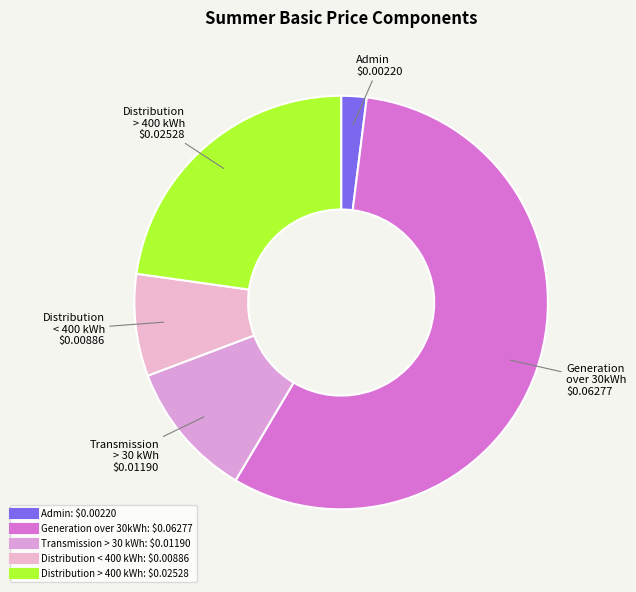

The Distribution < 400 kWh slice represents 8% of the pie. True or false?

True